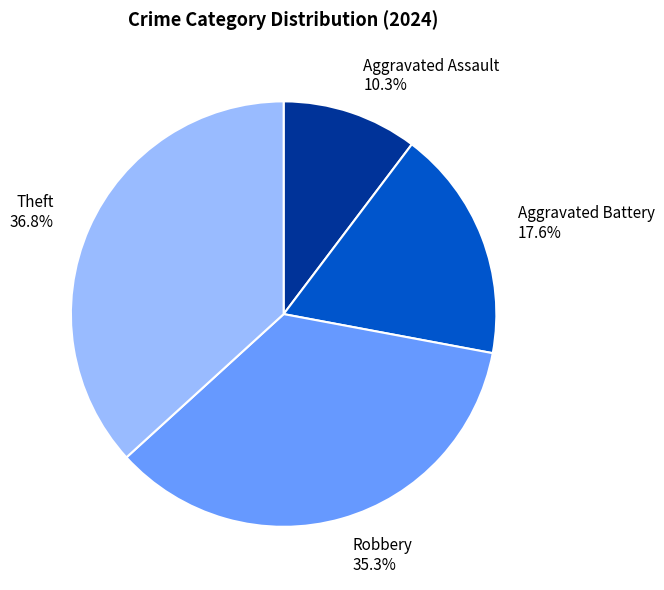

To the nearest percent, what is the difference between the largest and smallest slice percentages?

26%